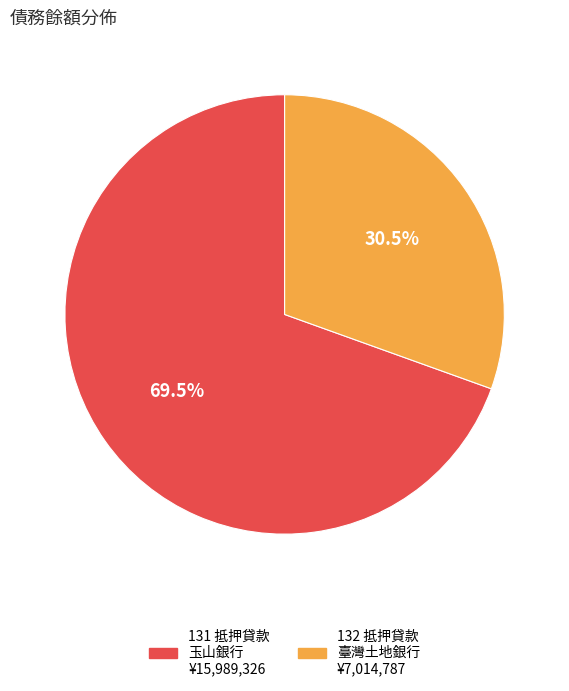

Count the number of slices in the pie.

2